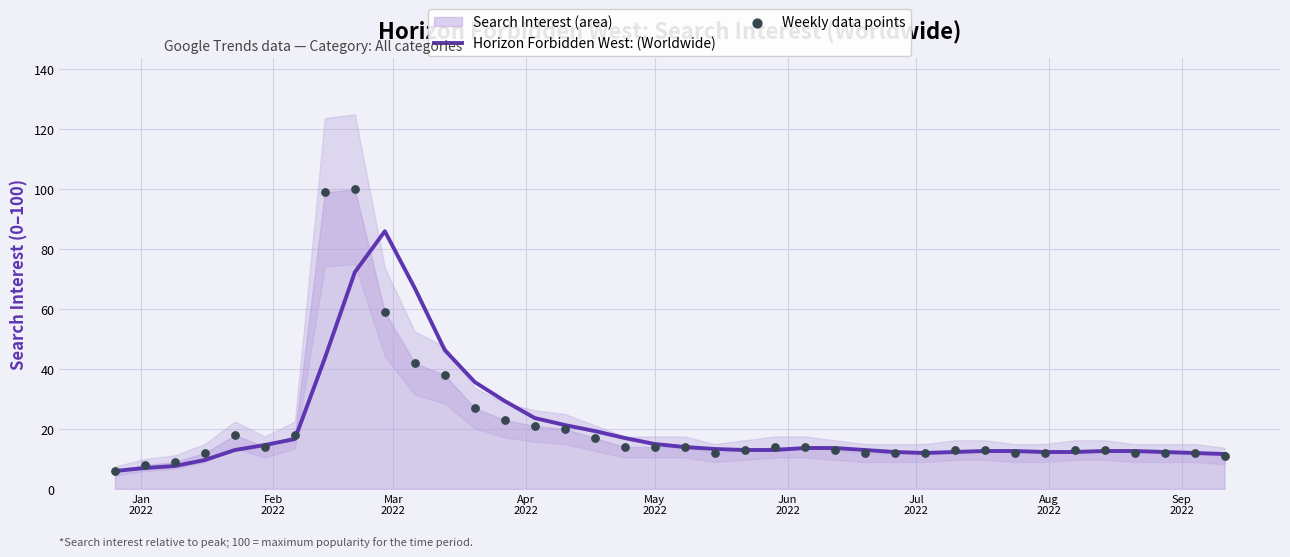

Which series has the largest total across all categories?

Weekly data points